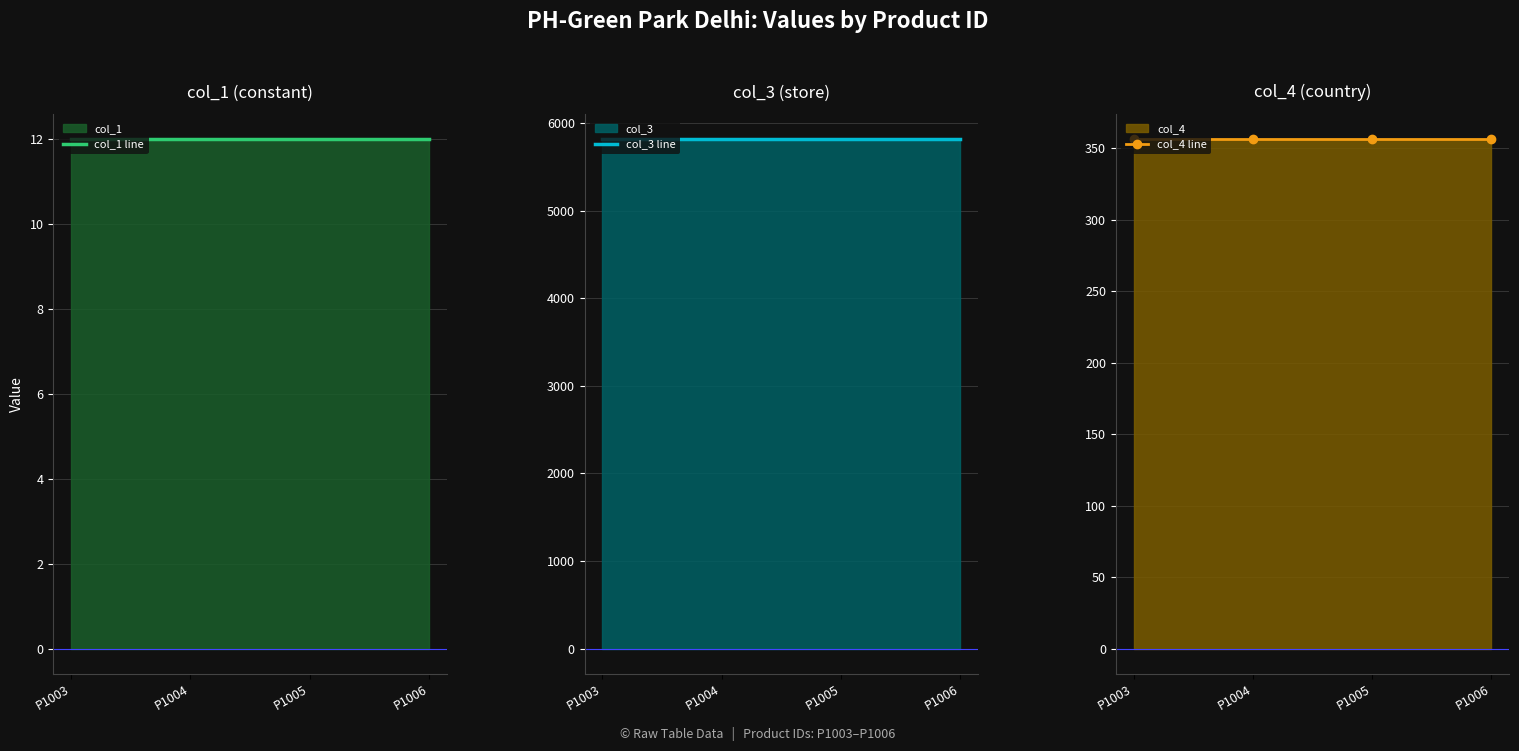

What is the average value of the col_4 line series?

356